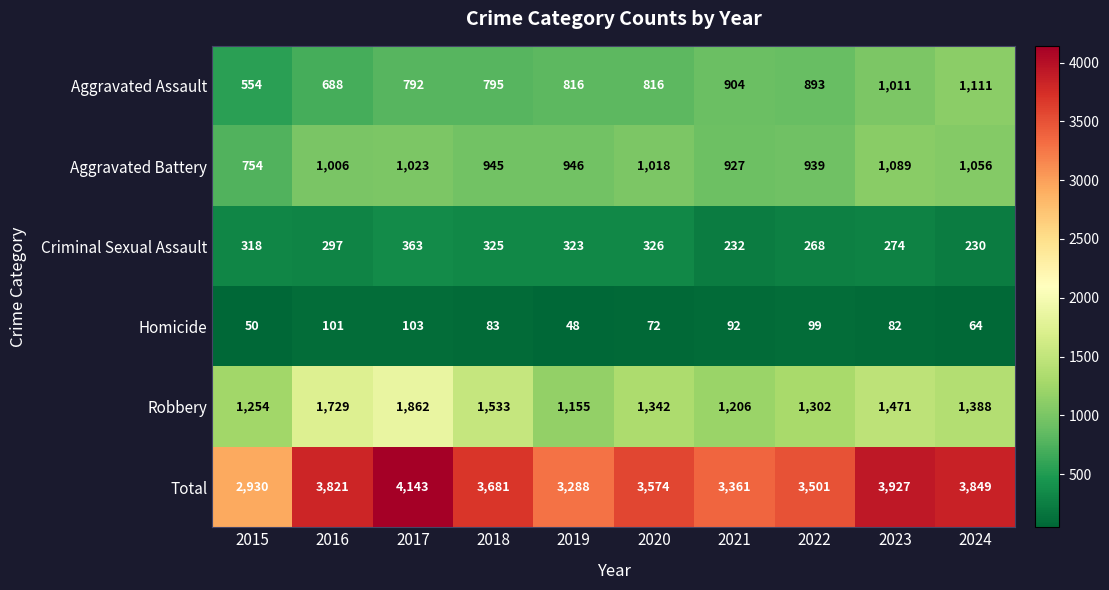

What is the minimum value shown in the chart?

48